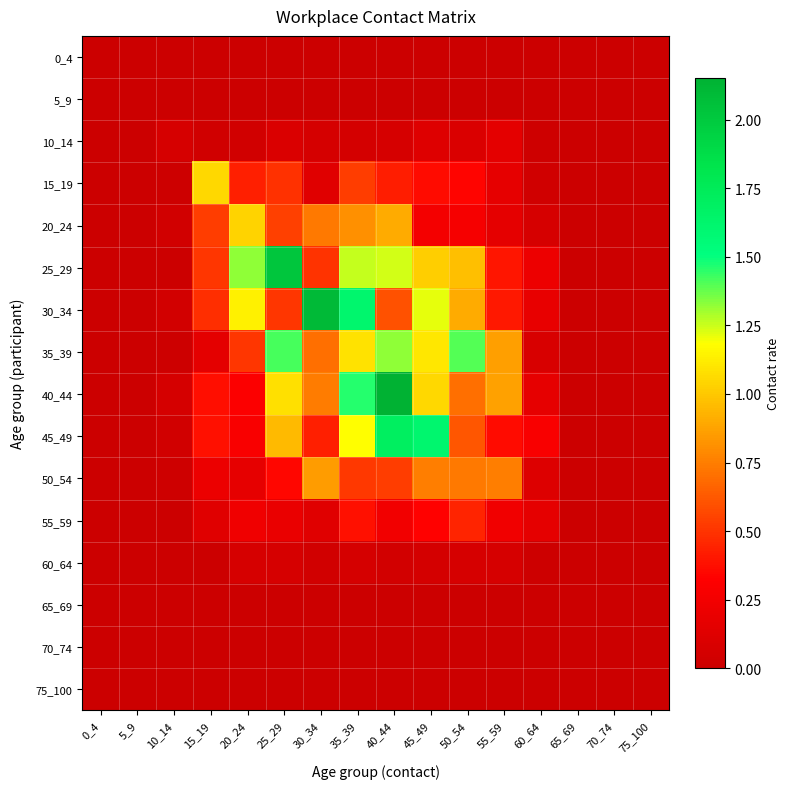

Count the number of categories in the chart.

16